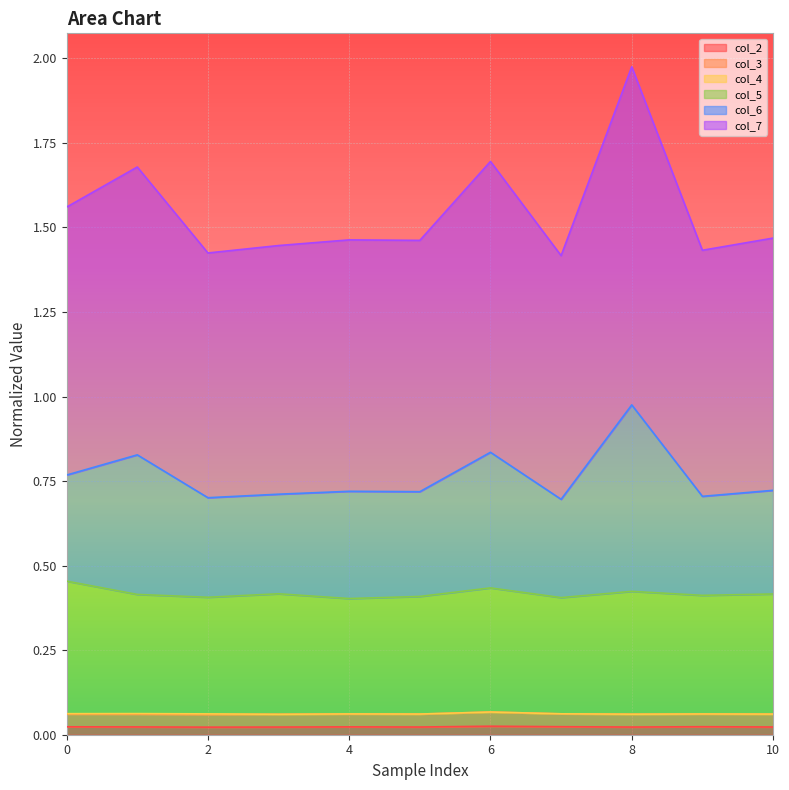

At which category is the sum across all series the highest?

8